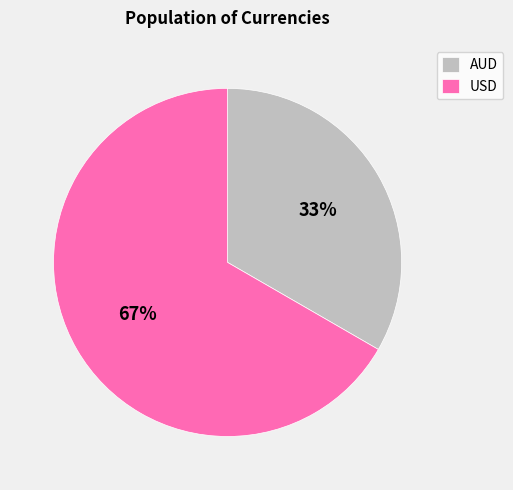

What percentage is the AUD slice, to the nearest percent?

33%